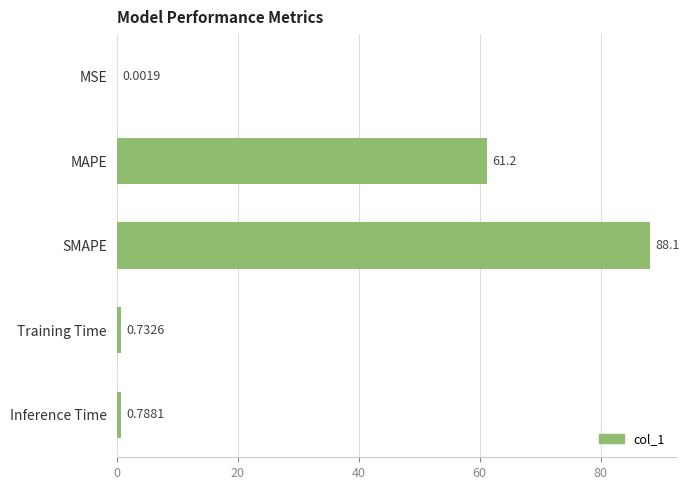

What is the change in value from MAPE to Inference Time?

-60.4